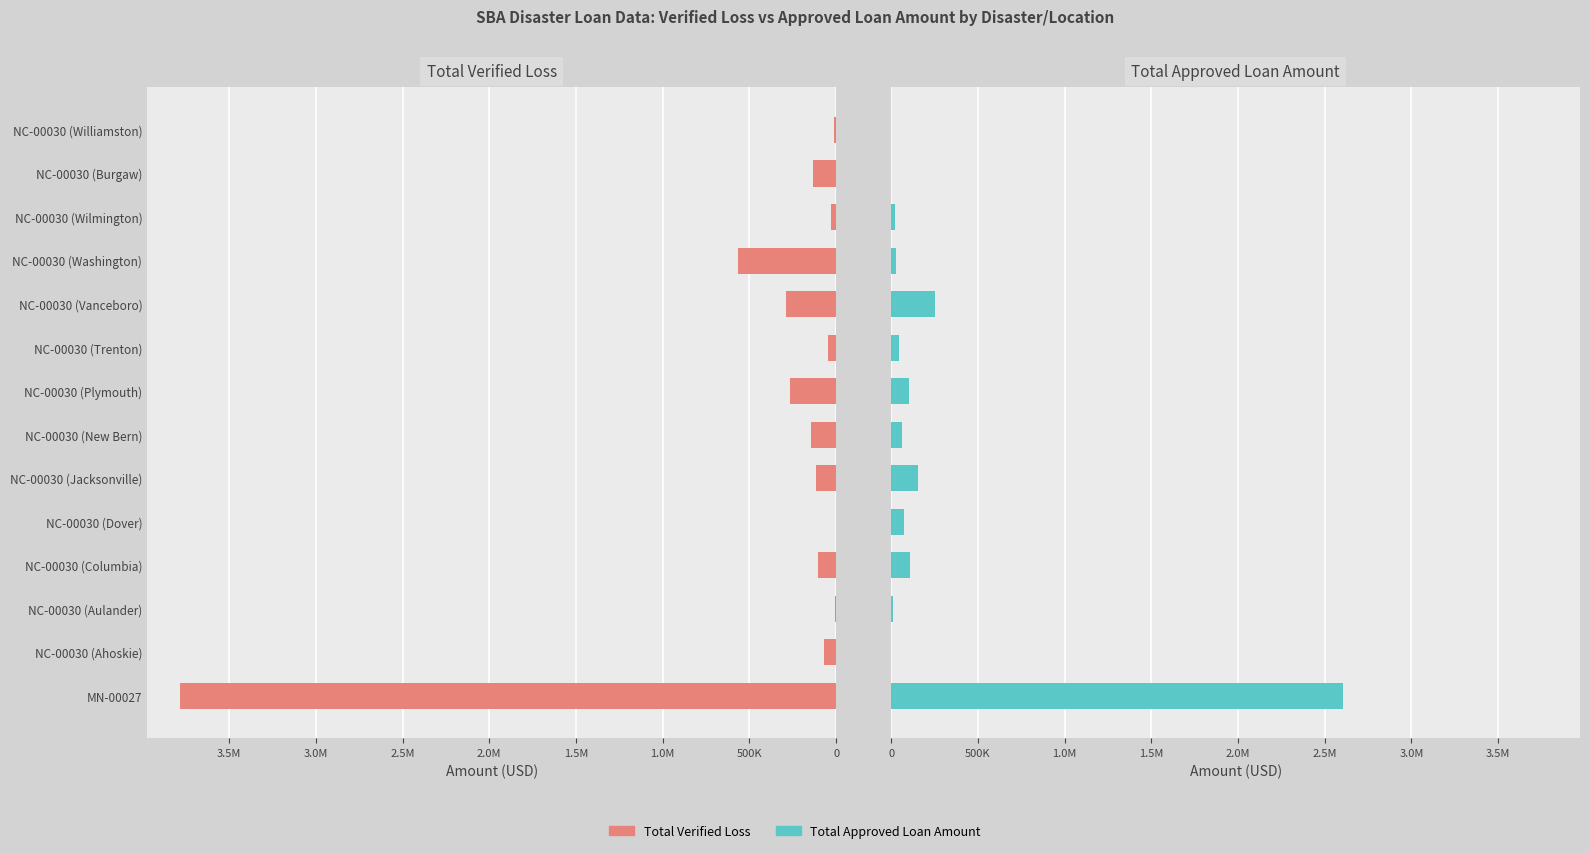

True or false: Total Verified Loss has a value of 71929 at NC-00030 (Ahoskie).

True